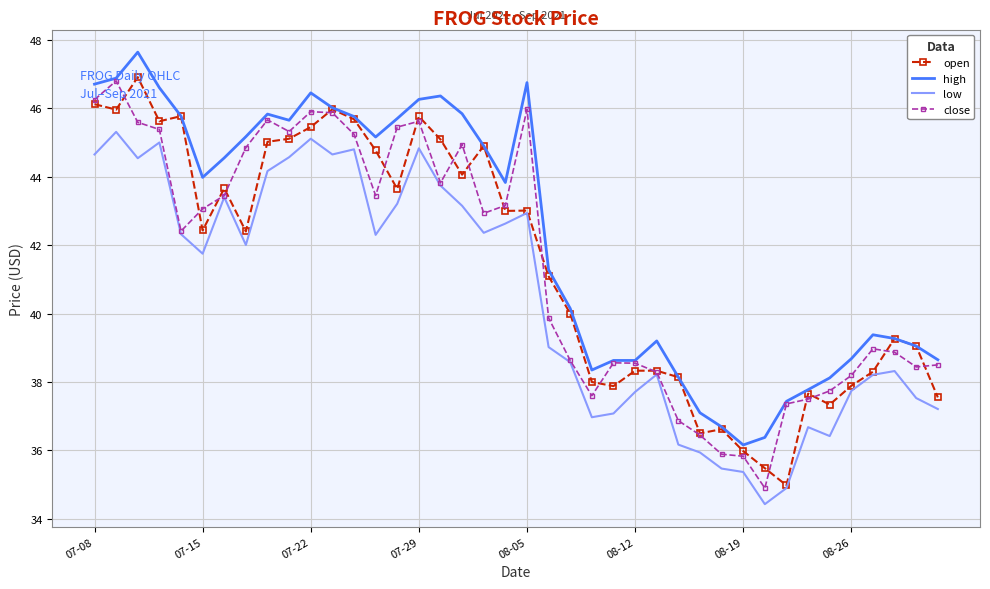

Which series has the largest total across all categories?

high